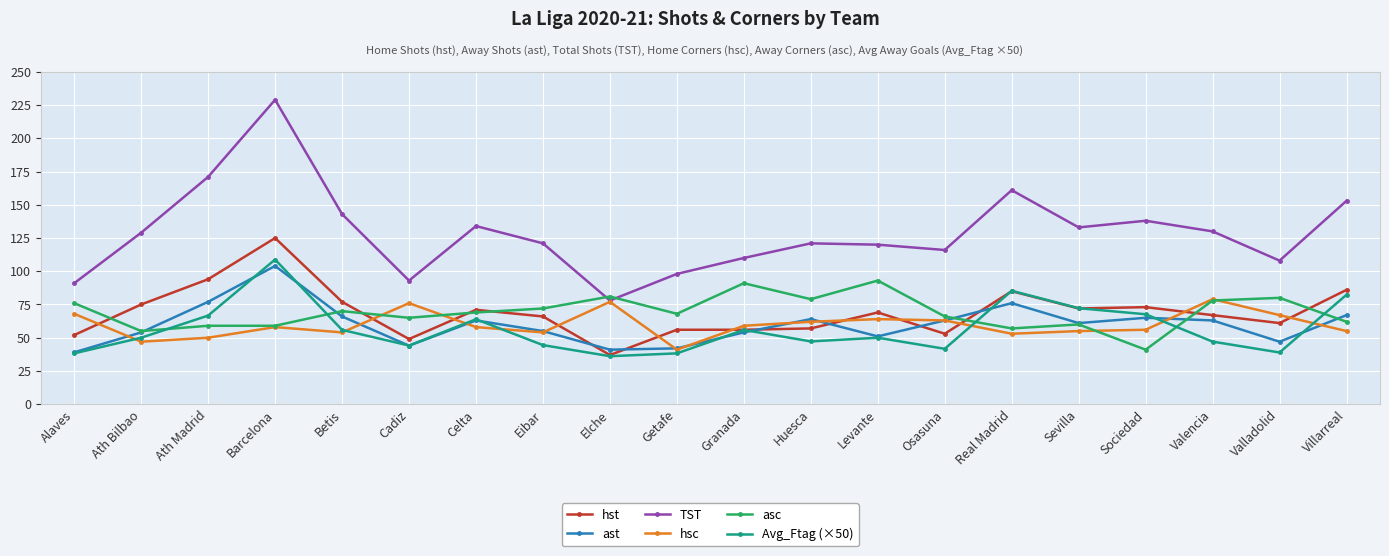

Is the value of Avg_Ftag (×50) at Sevilla greater than the value of ast at Barcelona?

No